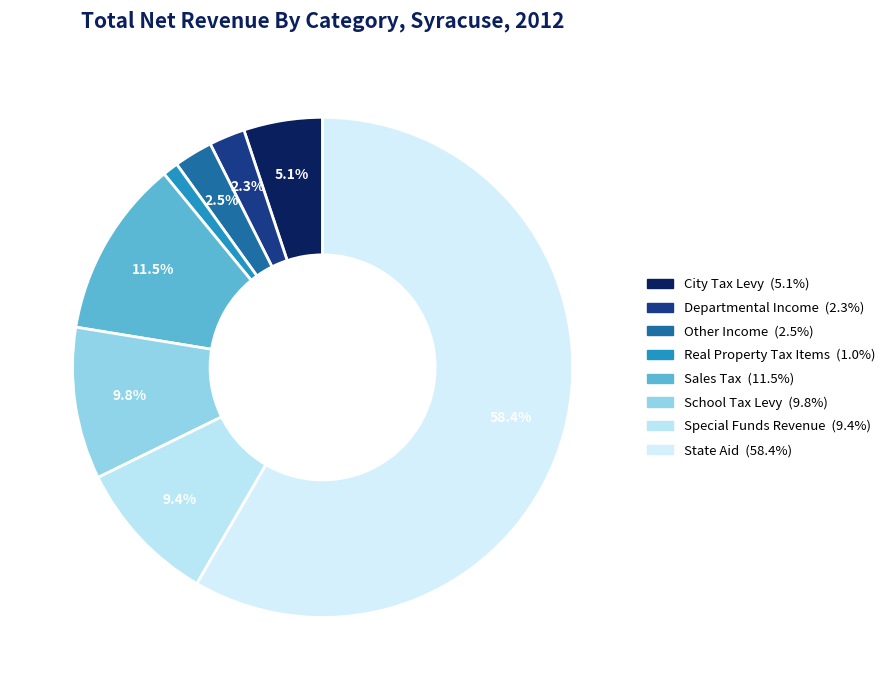

To the nearest percent, what is the difference between the largest and smallest slice percentages?

57%